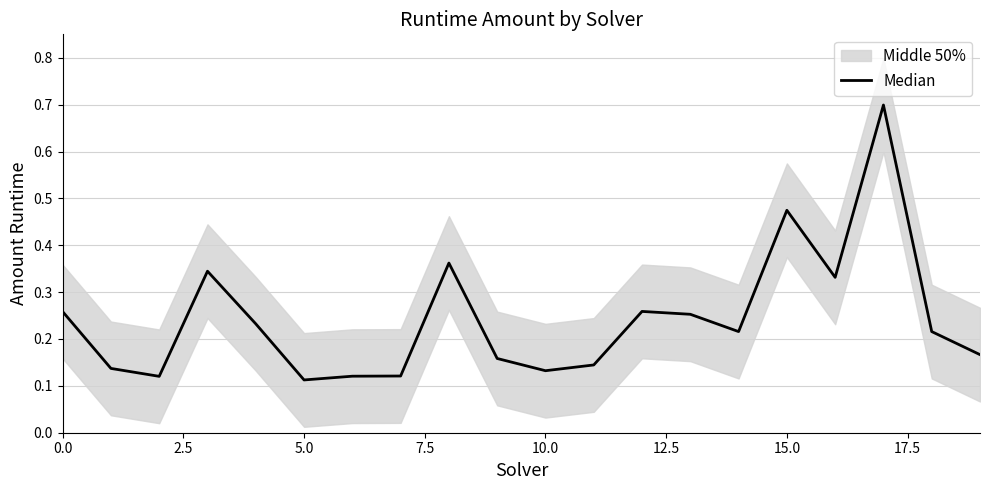

What is the average value?

0.2